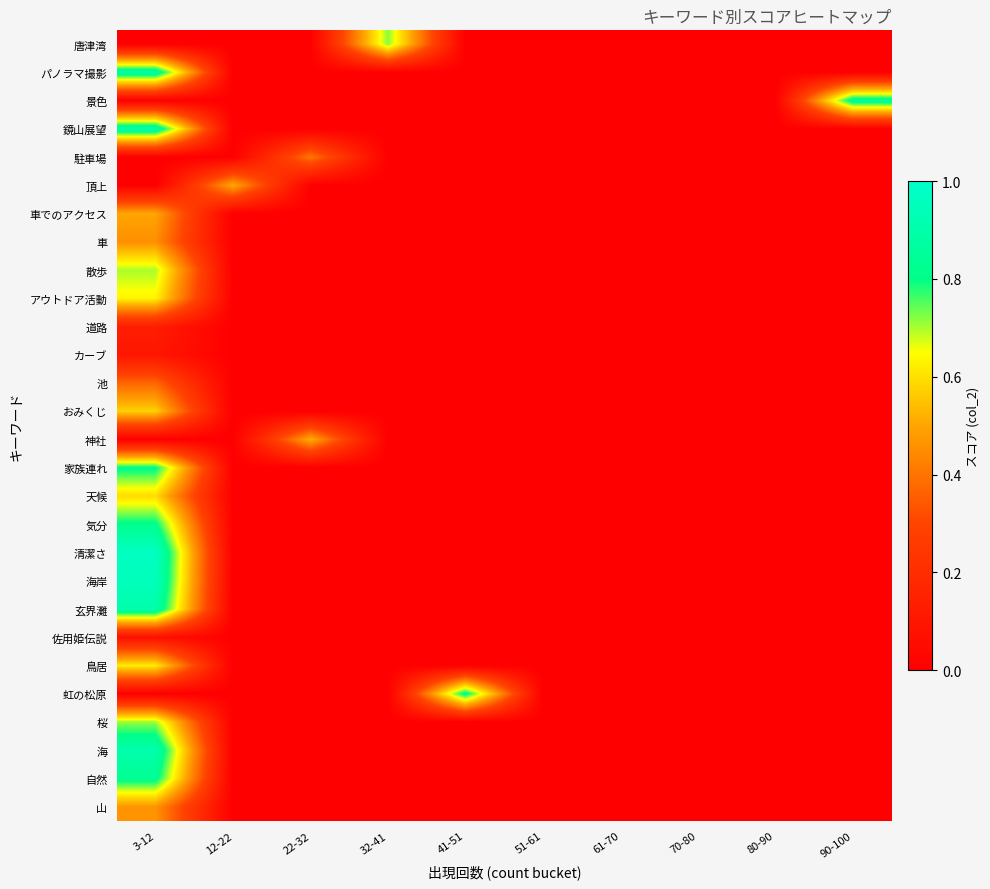

Between 3-12 and 41-51, which is larger?

3-12